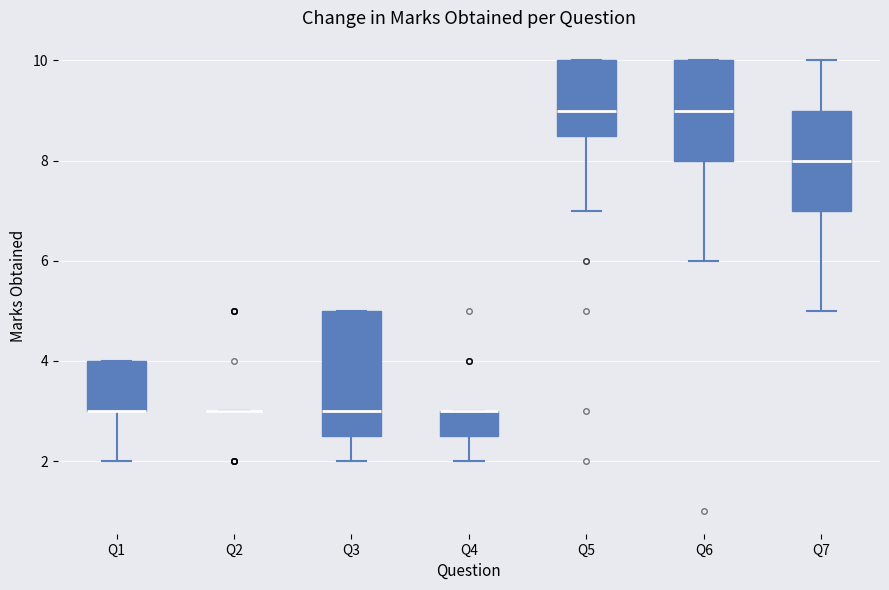

Reading left to right, transcribe this box plot: for each box, give where its median line is, the range the box spans, and where its two whiskers end, as read against the y-axis. The values are not printed on the chart, so give them approximately, as read against the axis.

Q1: median 3.0 (drawn on the box's lower edge), box 3.0 to 4.0, whiskers 2.0 to 4.0
Q2: box collapsed to a line at 3.0, whiskers 3.0 to 3.0
Q3: median 3.0, box 2.6 to 5.0, whiskers 2.0 to 5.0
Q4: median 3.0 (drawn on the box's upper edge), box 2.6 to 3.0, whiskers 2.0 to 3.0
Q5: median 9.0, box 8.6 to 10.0, whiskers 7.0 to 10.0
Q6: median 9.0, box 8.0 to 10.0, whiskers 6.0 to 10.0
Q7: median 8.0, box 7.0 to 9.0, whiskers 5.0 to 10.0